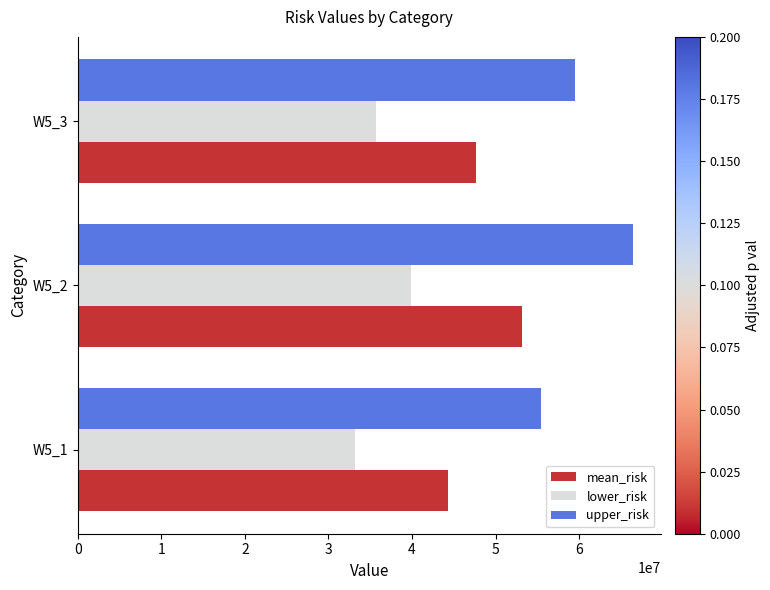

What are all the series names shown in the legend?

mean_risk, lower_risk, upper_risk